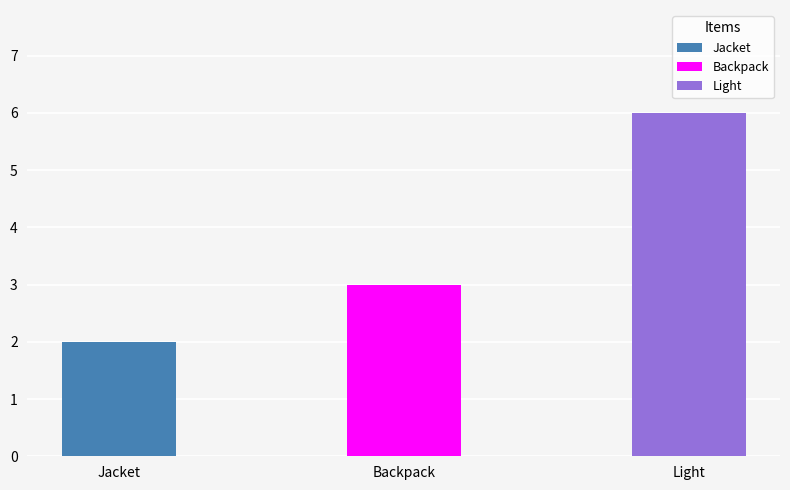

Reading left to right, what are all the values shown in this chart?

Jacket=2	Backpack=3	Light=6